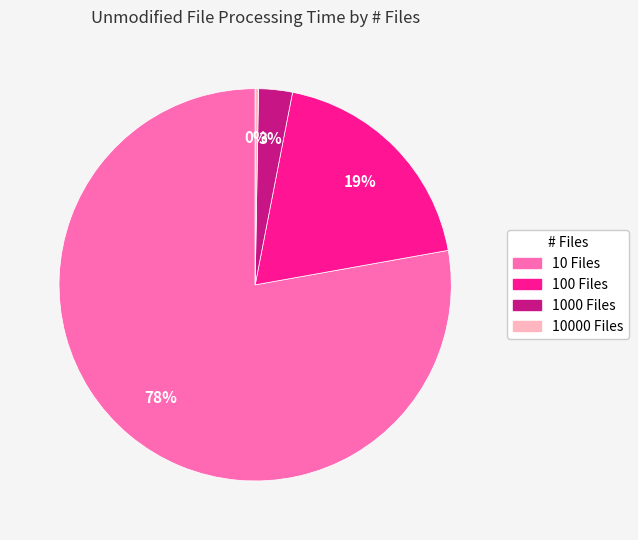

To the nearest percent, what is the average slice percentage?

25%